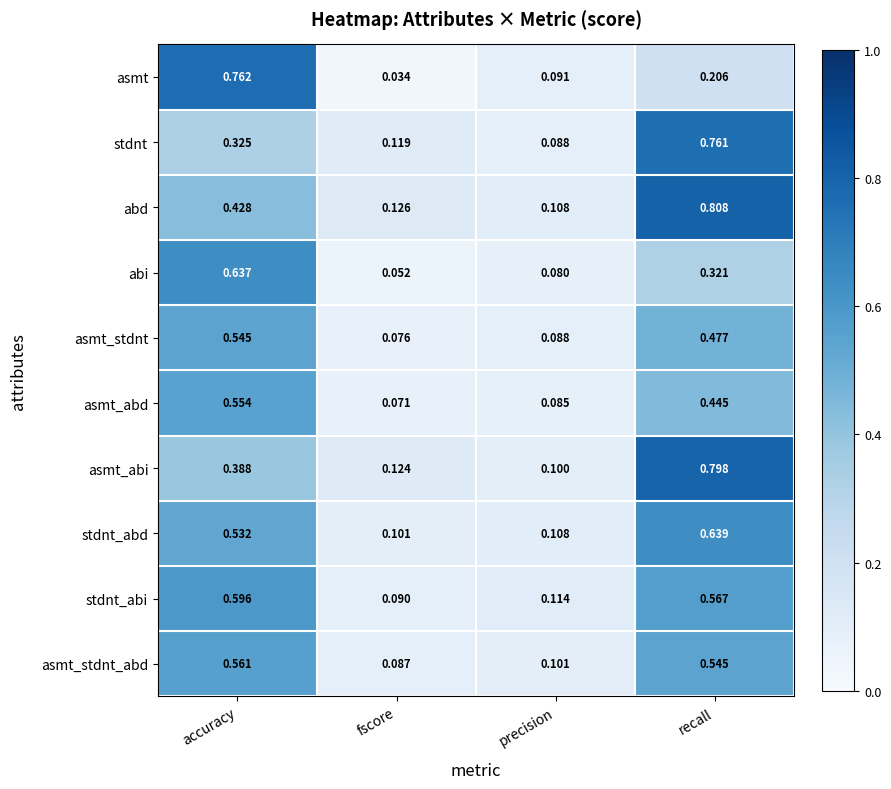

Which series has the widest spread of values?

asmt